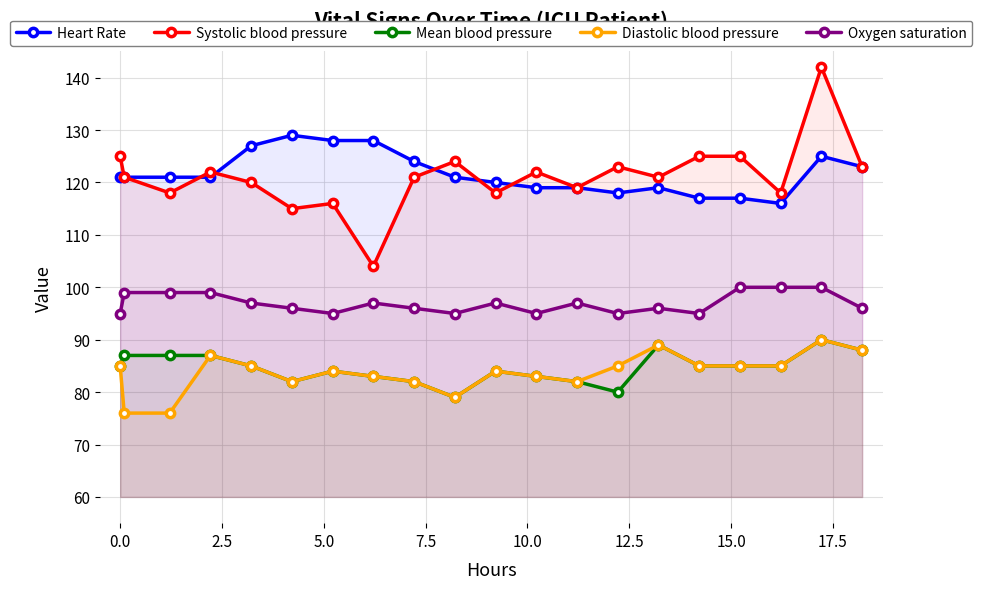

At how many categories does at least one series exceed 136?

1